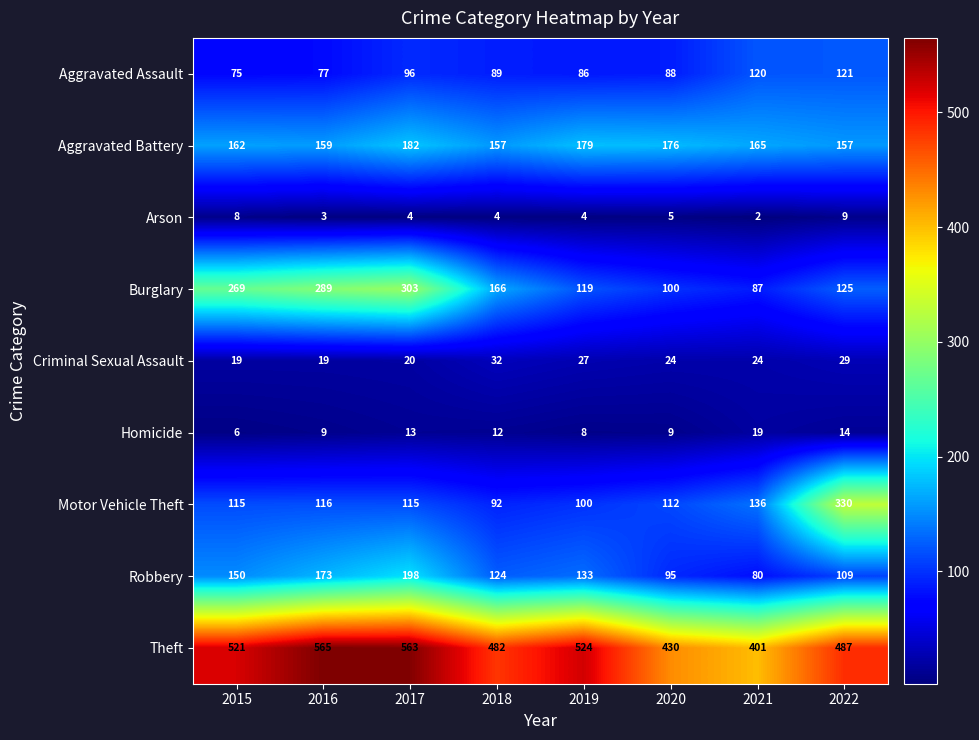

Is it true that Arson equals 4 at 2018?

True